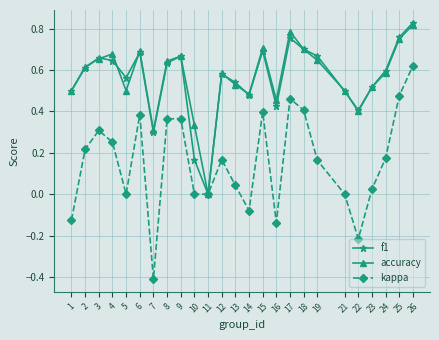

True or false: f1 has a value of 0.5 at 21.

True